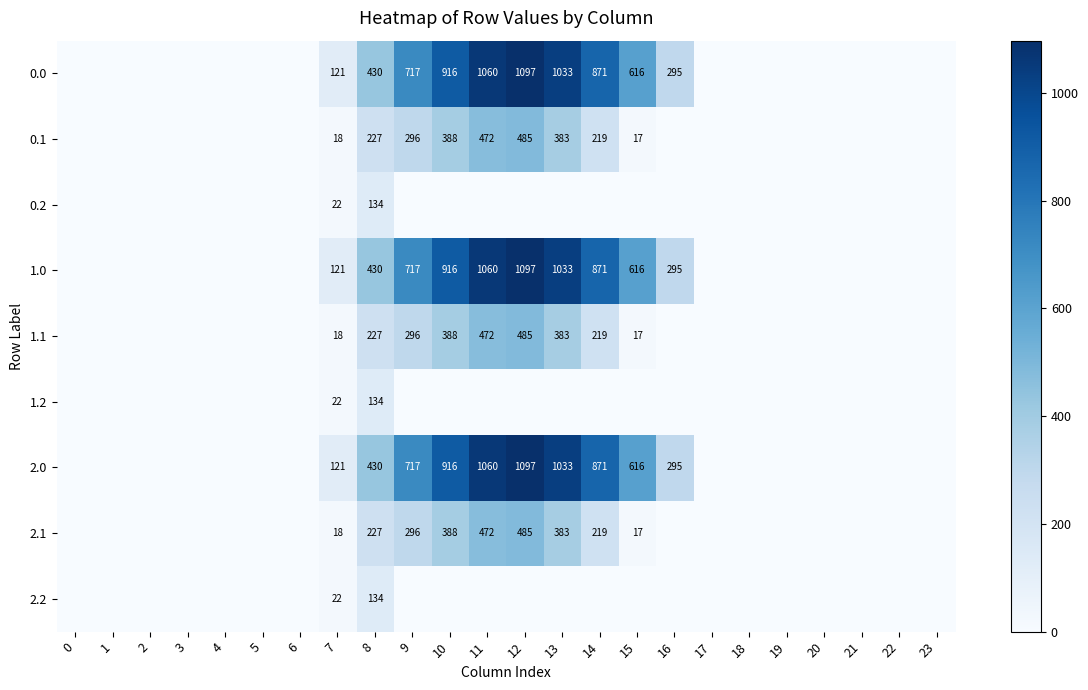

Between 16 and 4, which is larger?

16